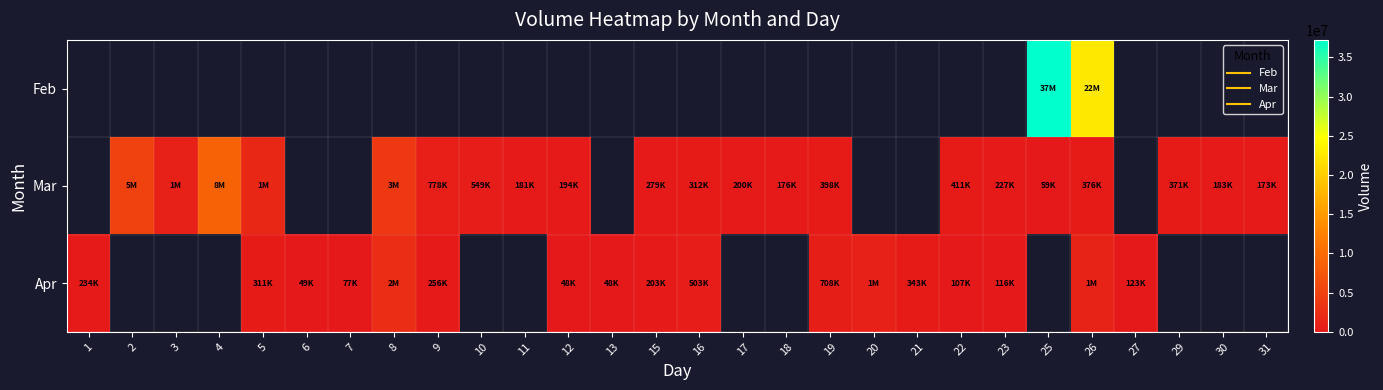

How many values in the Mar series exceed 398860?

8